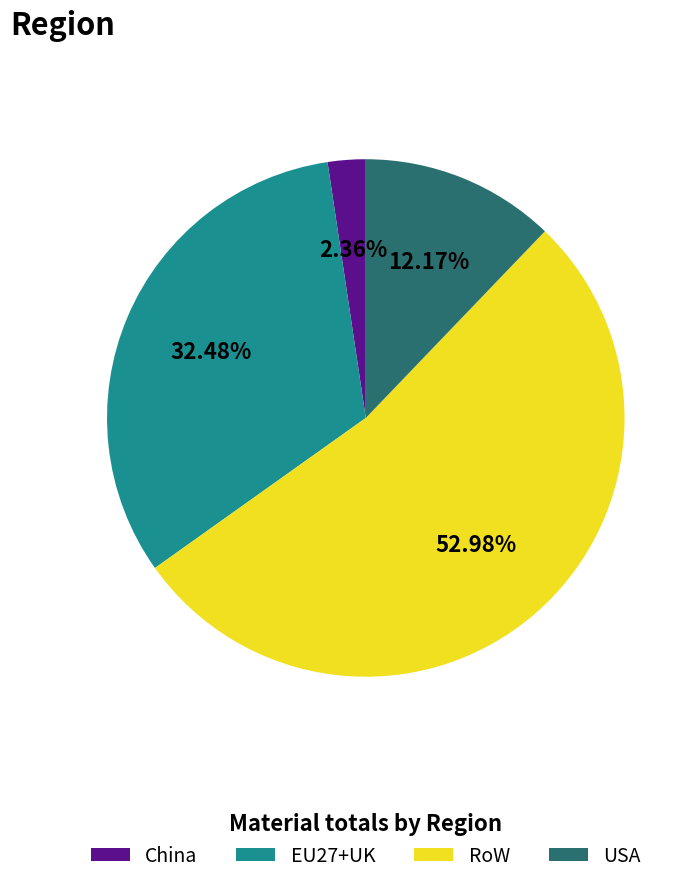

Rank the categories by value from highest to lowest.

RoW, EU27+UK, USA, China